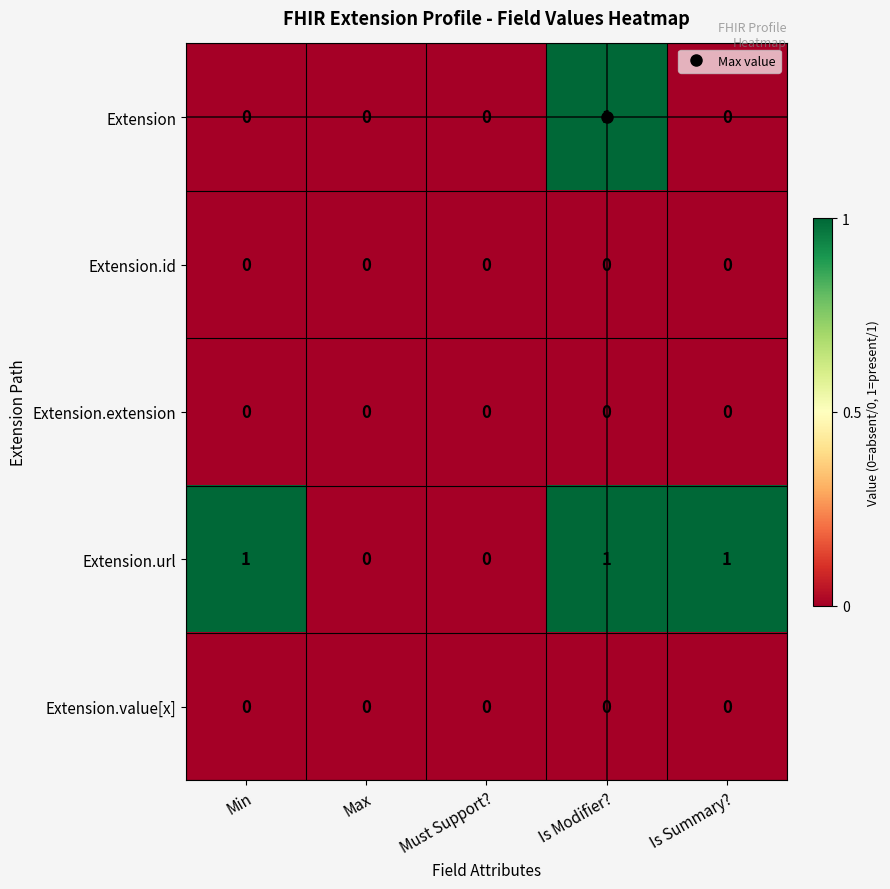

Is it true that Extension.extension equals 0 at Must Support??

True